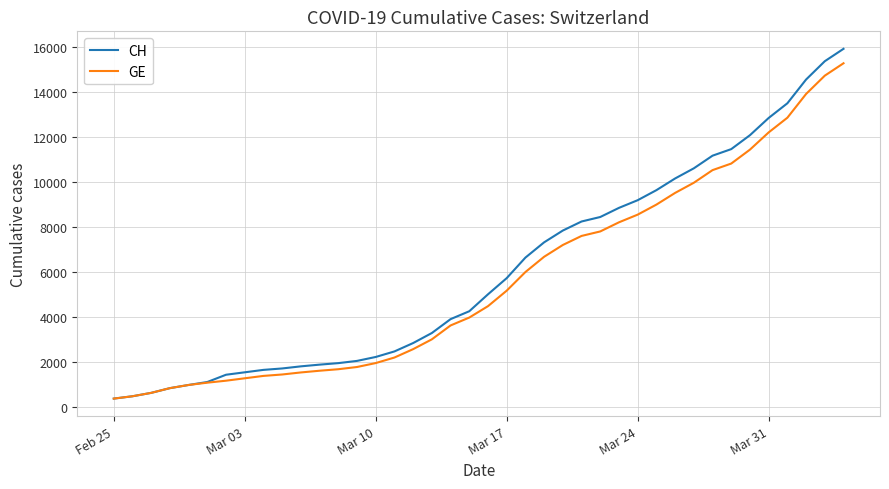

Is this an area chart (filled region under the line)?

No